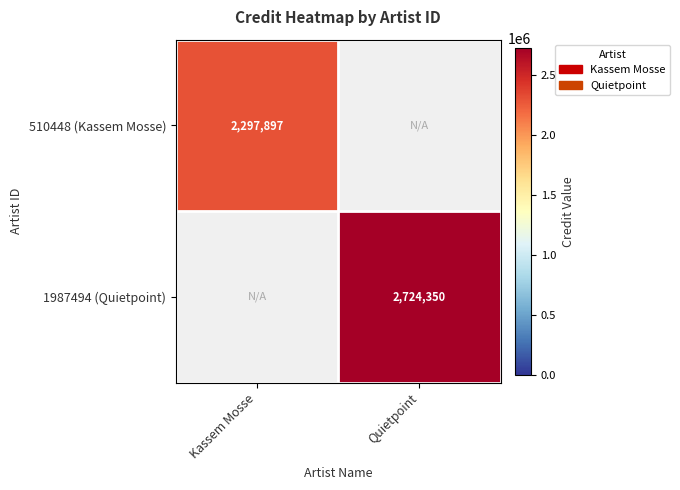

Is it true that 510448 (Kassem Mosse) equals 2297897 at Kassem Mosse?

True